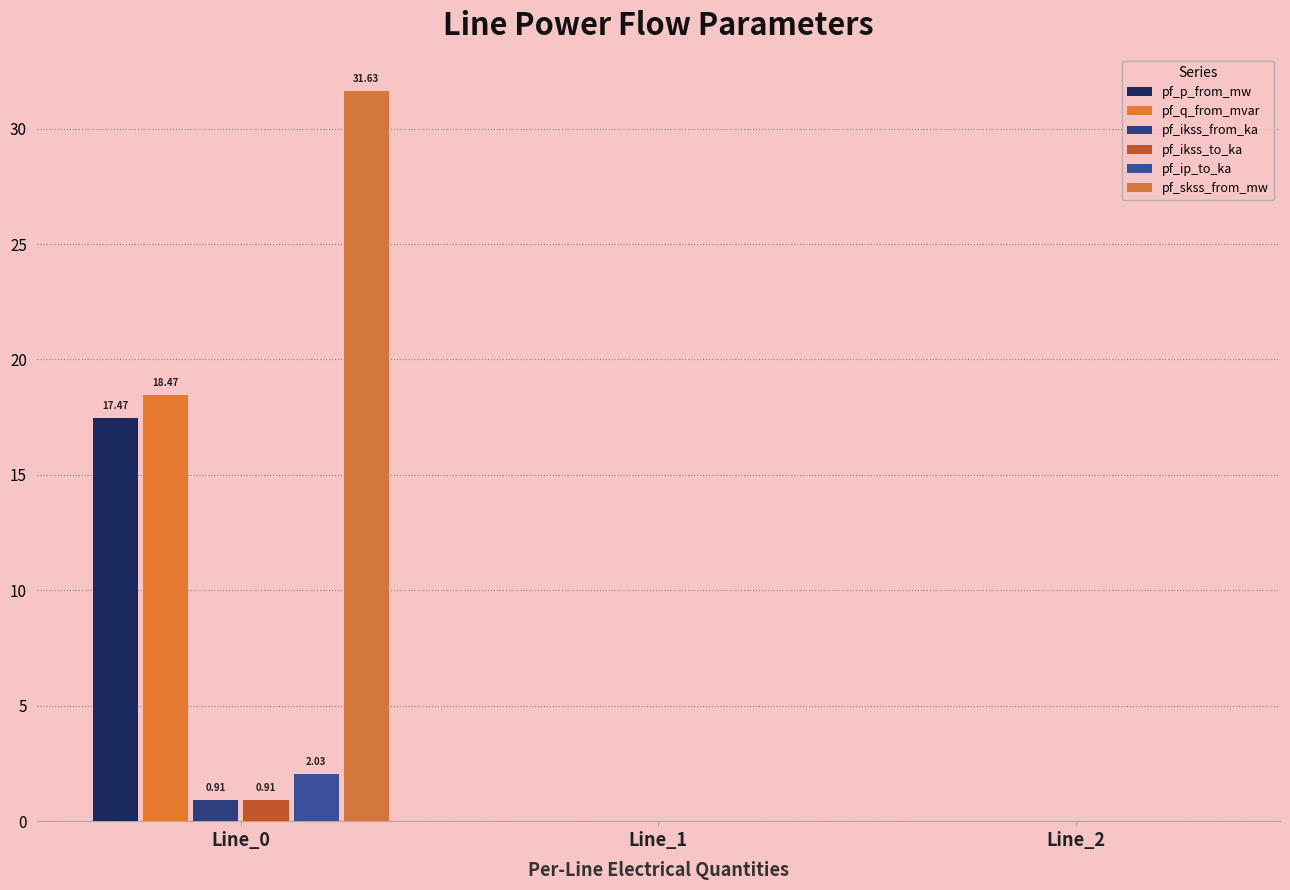

At which label is pf_skss_from_mw closest to 15?

Line_1